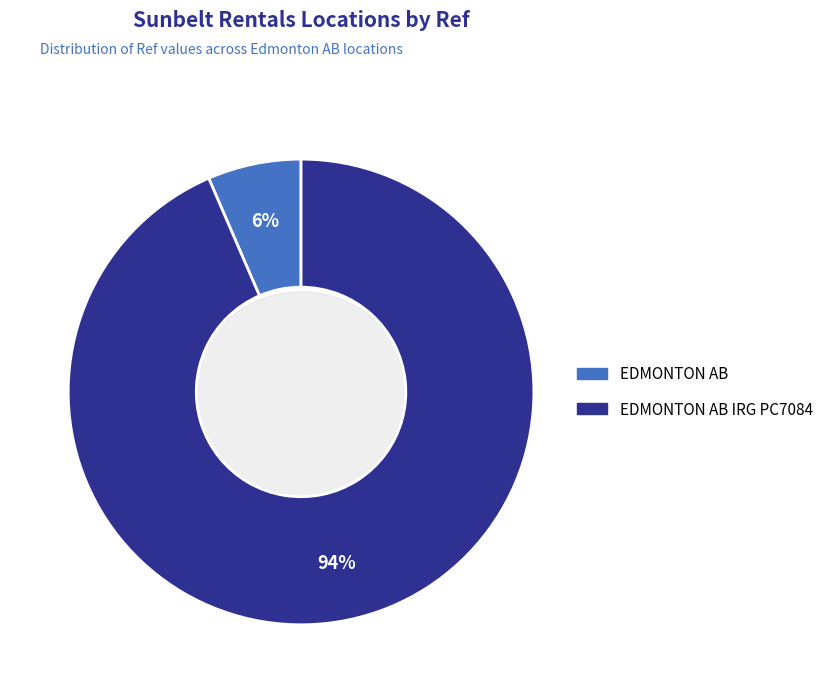

What percentage do EDMONTON AB and EDMONTON AB IRG PC7084 together represent?

100.0%